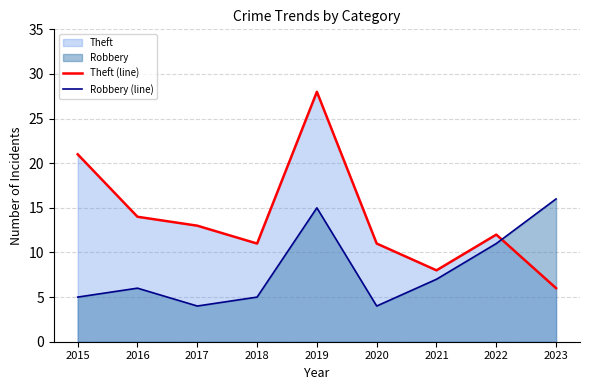

What is the highest value of the Theft (line) series?

28